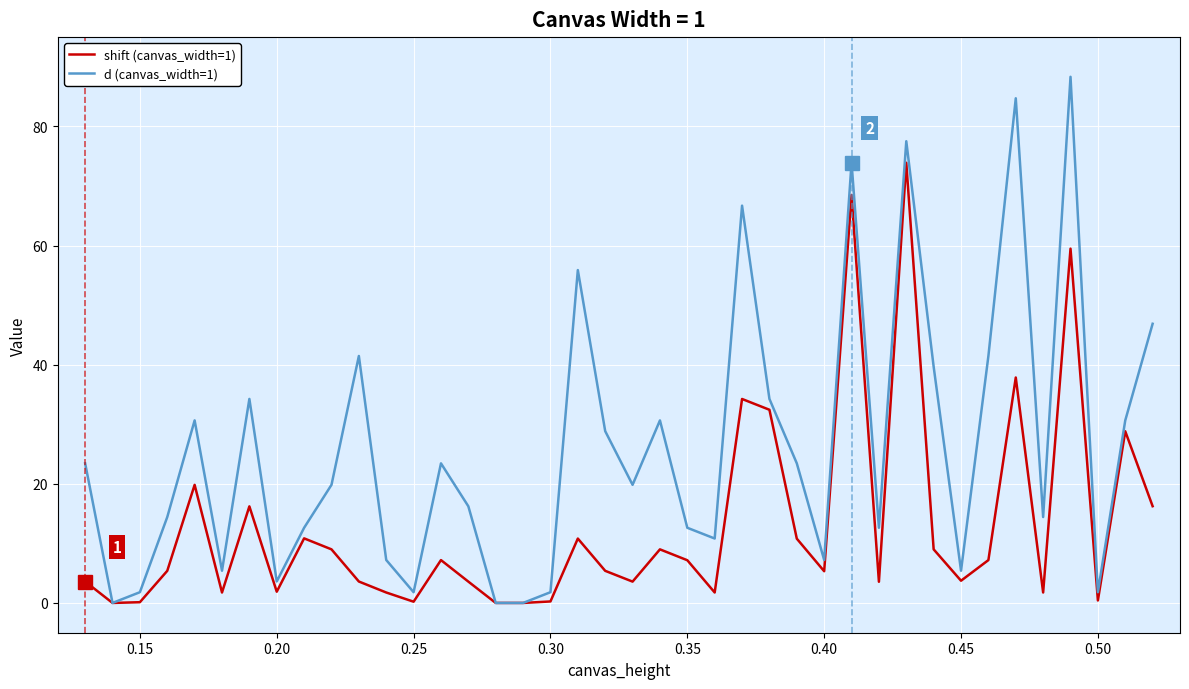

Which series has the largest range (max minus min)?

d (canvas_width=1)